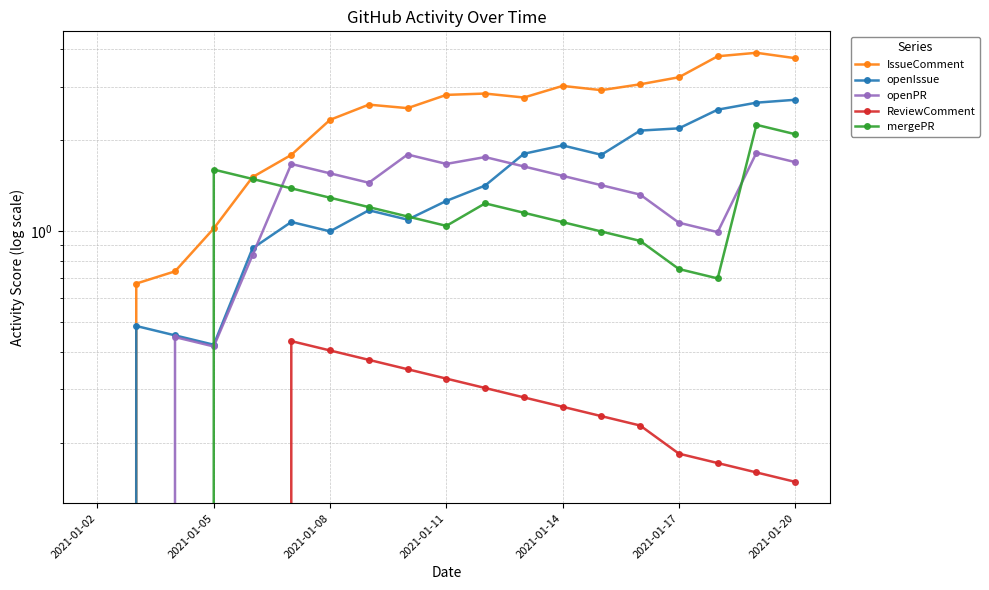

Does the chart display data point markers on the line(s)?

Yes